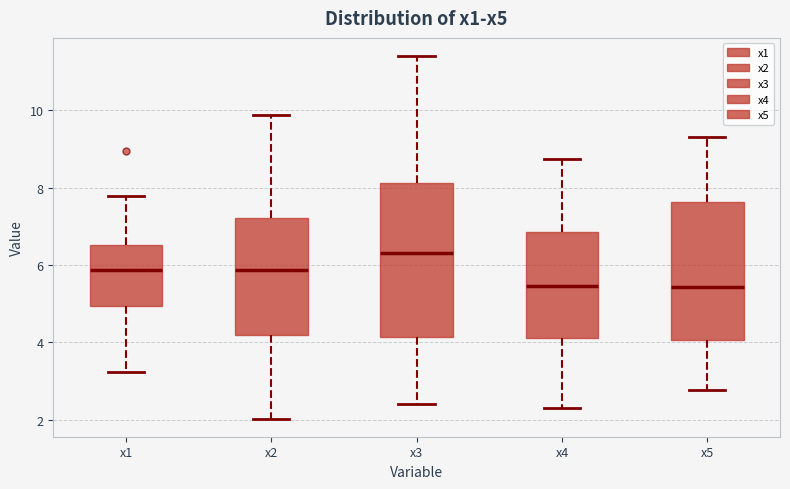

Where is the upper edge of the box for x4 on the y-axis? The values are not printed on the chart, so give them approximately, as read against the axis.

6.8